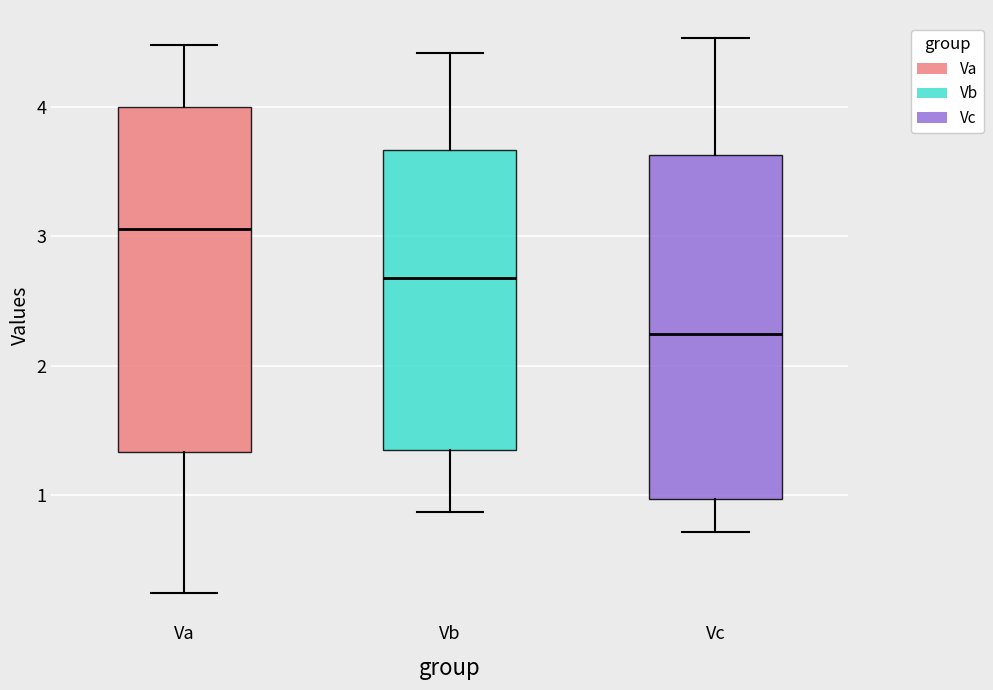

Which box's median line is the lowest?

Vc